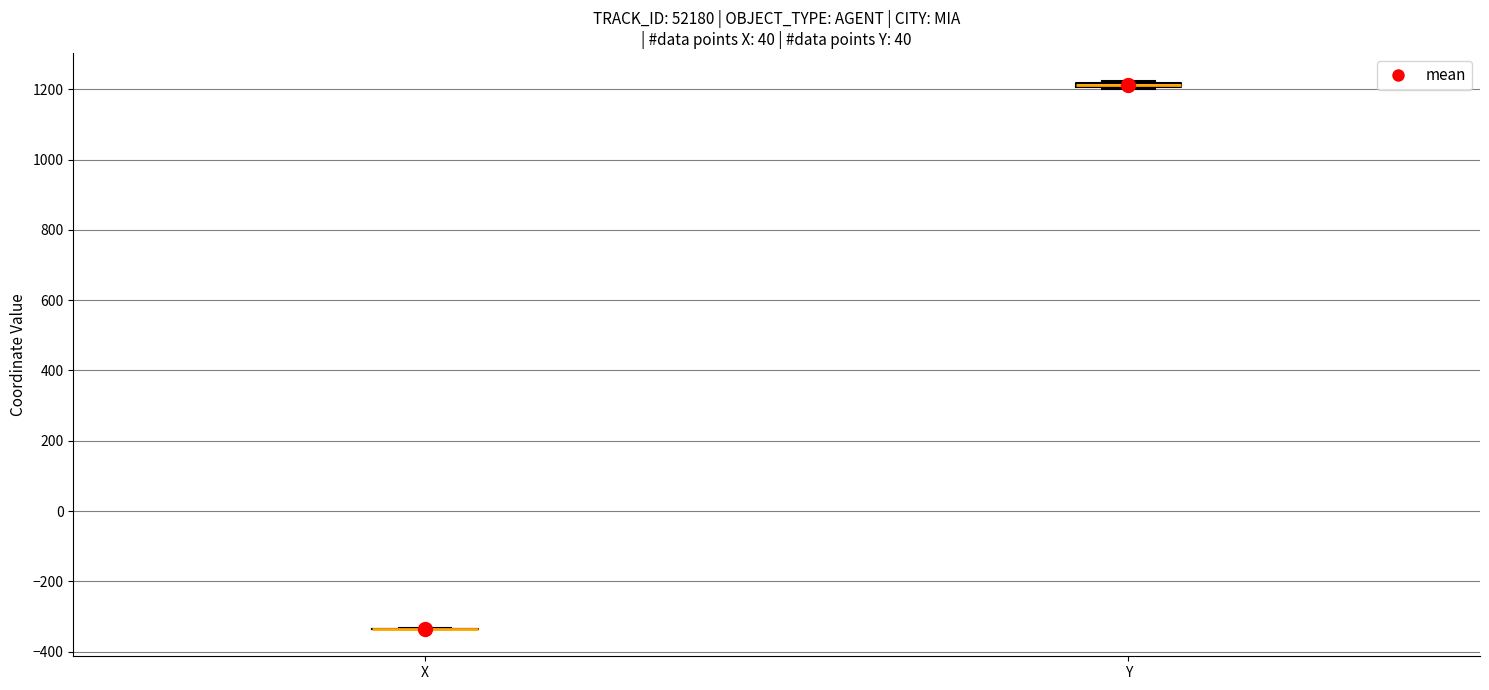

Where is the upper edge of the box for Y on the y-axis? The values are not printed on the chart, so give them approximately, as read against the axis.

1220